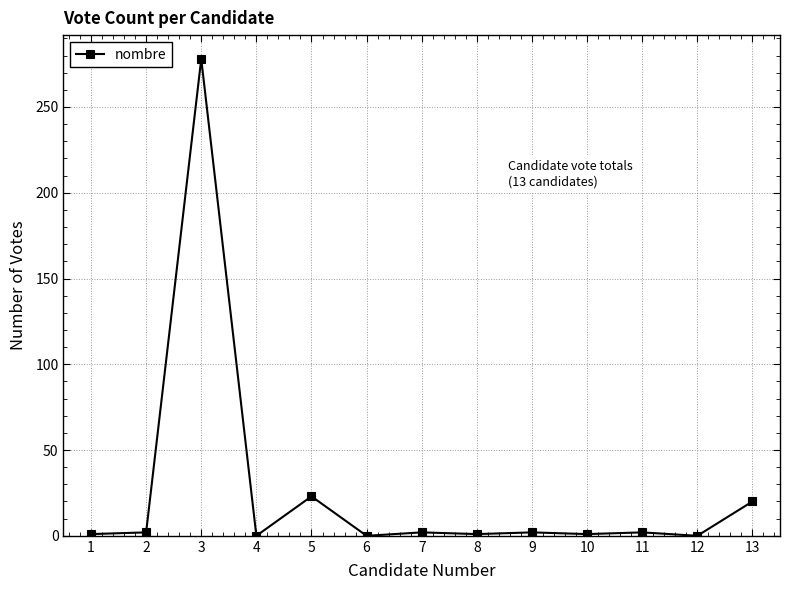

At which category does the data reach its first local peak?

3